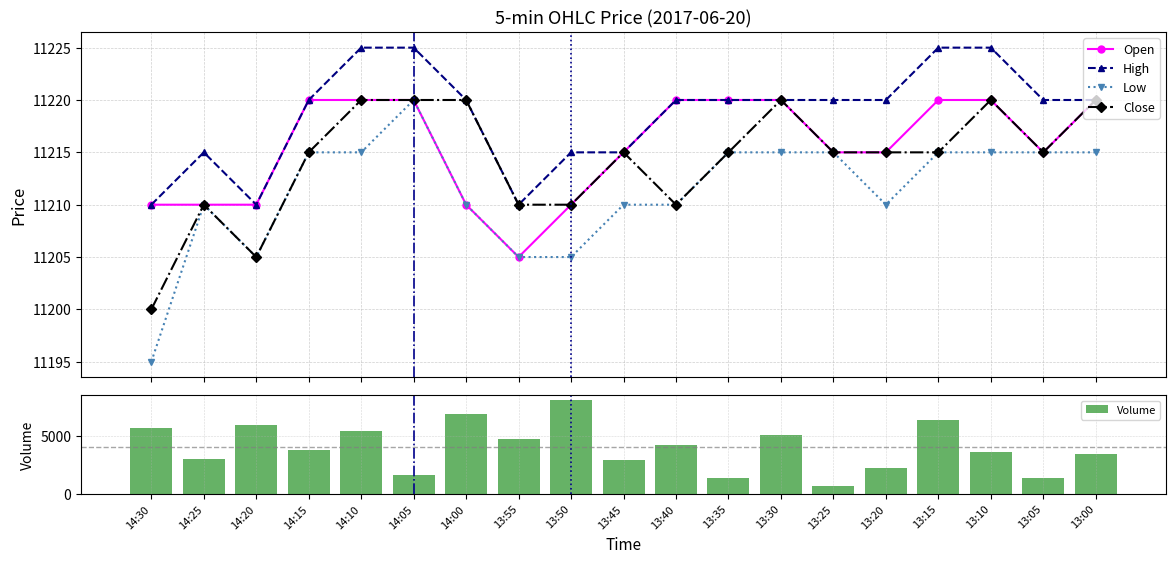

Which series has the widest spread of values?

Low